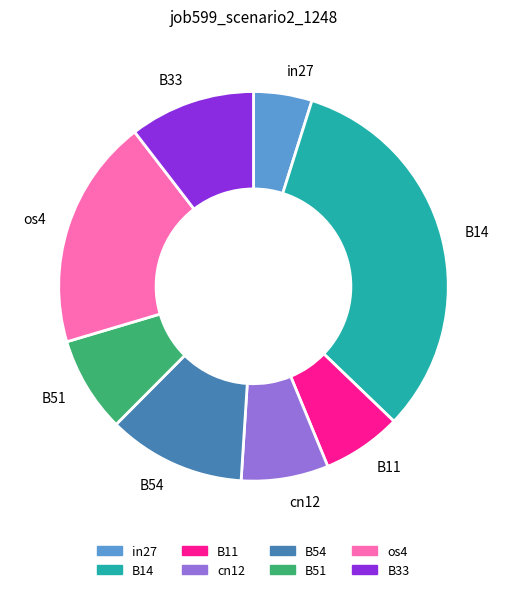

The B54 slice represents 11% of the pie. True or false?

True